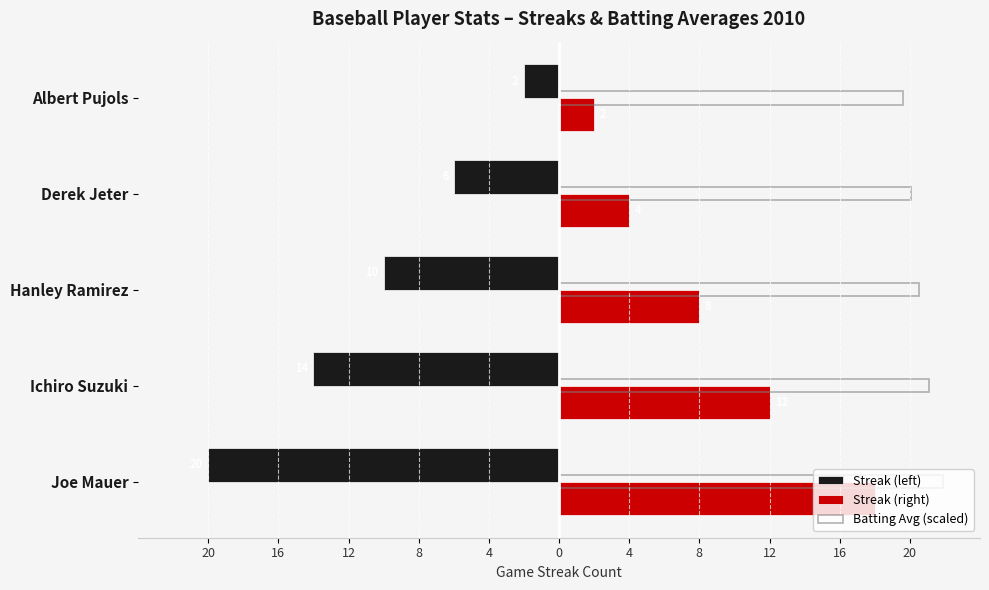

Are the bars grouped side by side (vs. stacked)?

Yes